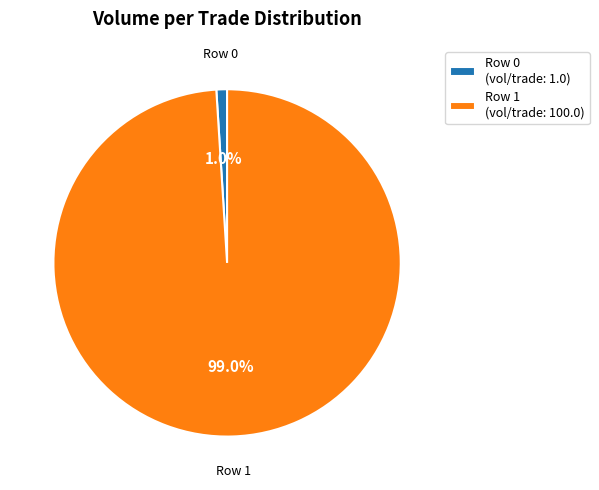

Which category has the smallest portion of the pie?

Row 0 (vol/trade: 1.0)